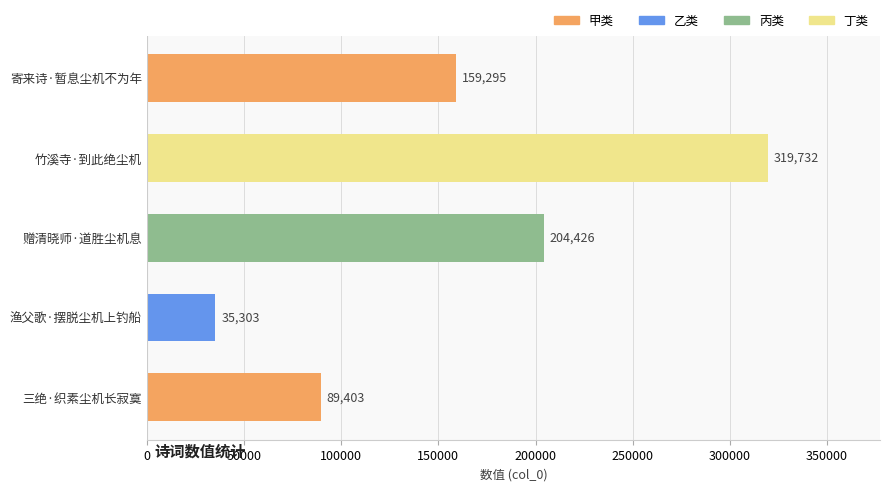

Reading bottom to top, extract all data points from this chart.

89403	35303	204426	319732	159295